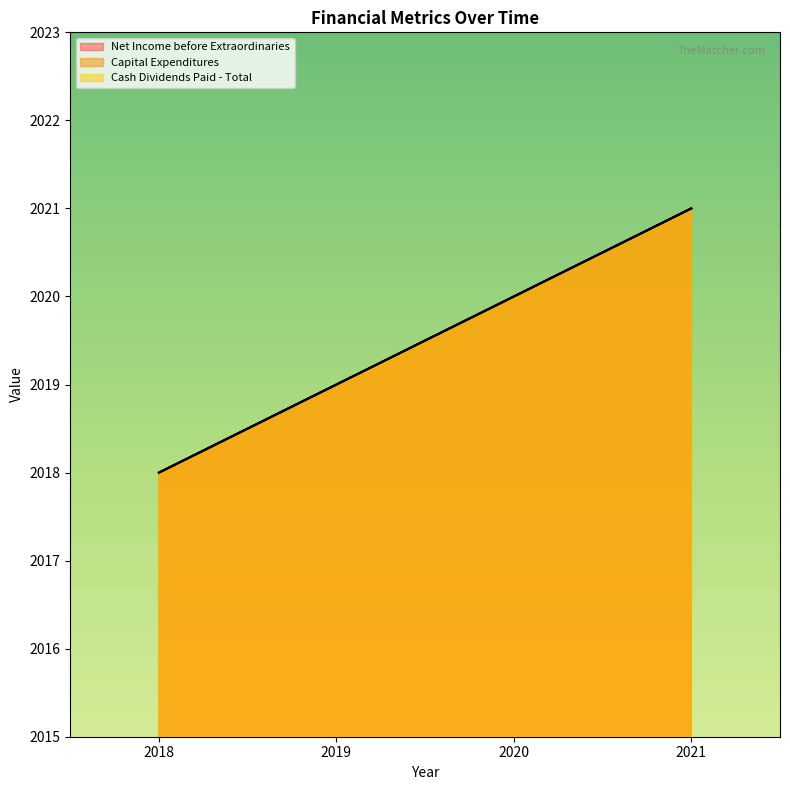

What is the minimum value for Net Income before Extraordinaries?

2018